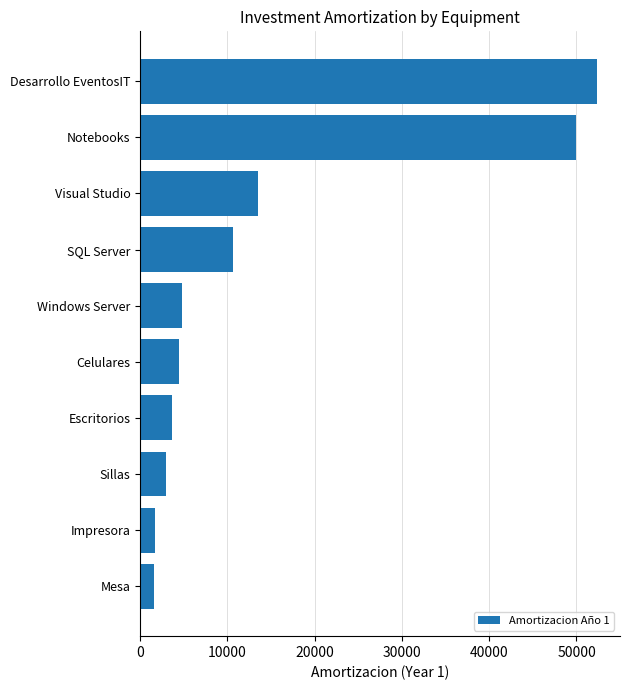

What is the ratio of the value at SQL Server to the value at Escritorios?

2.9